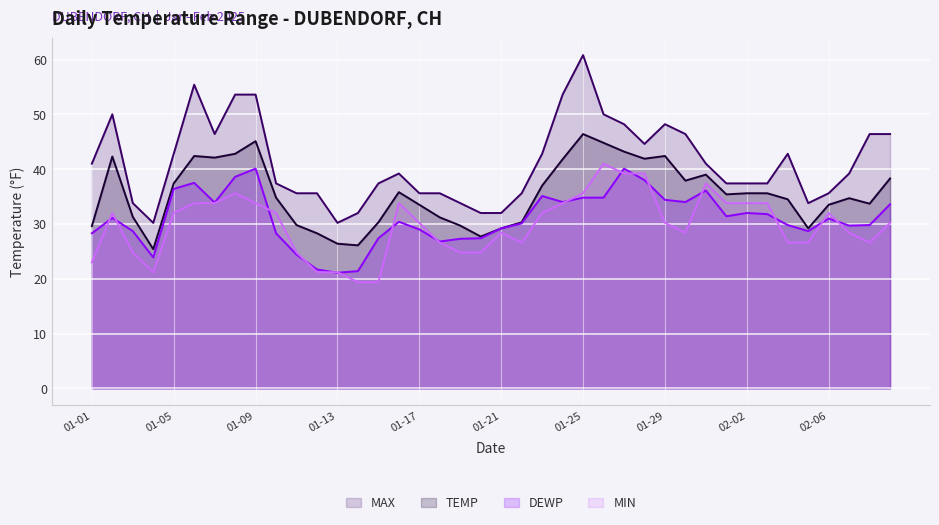

At which category does the chart reach its peak across all series?

01-25